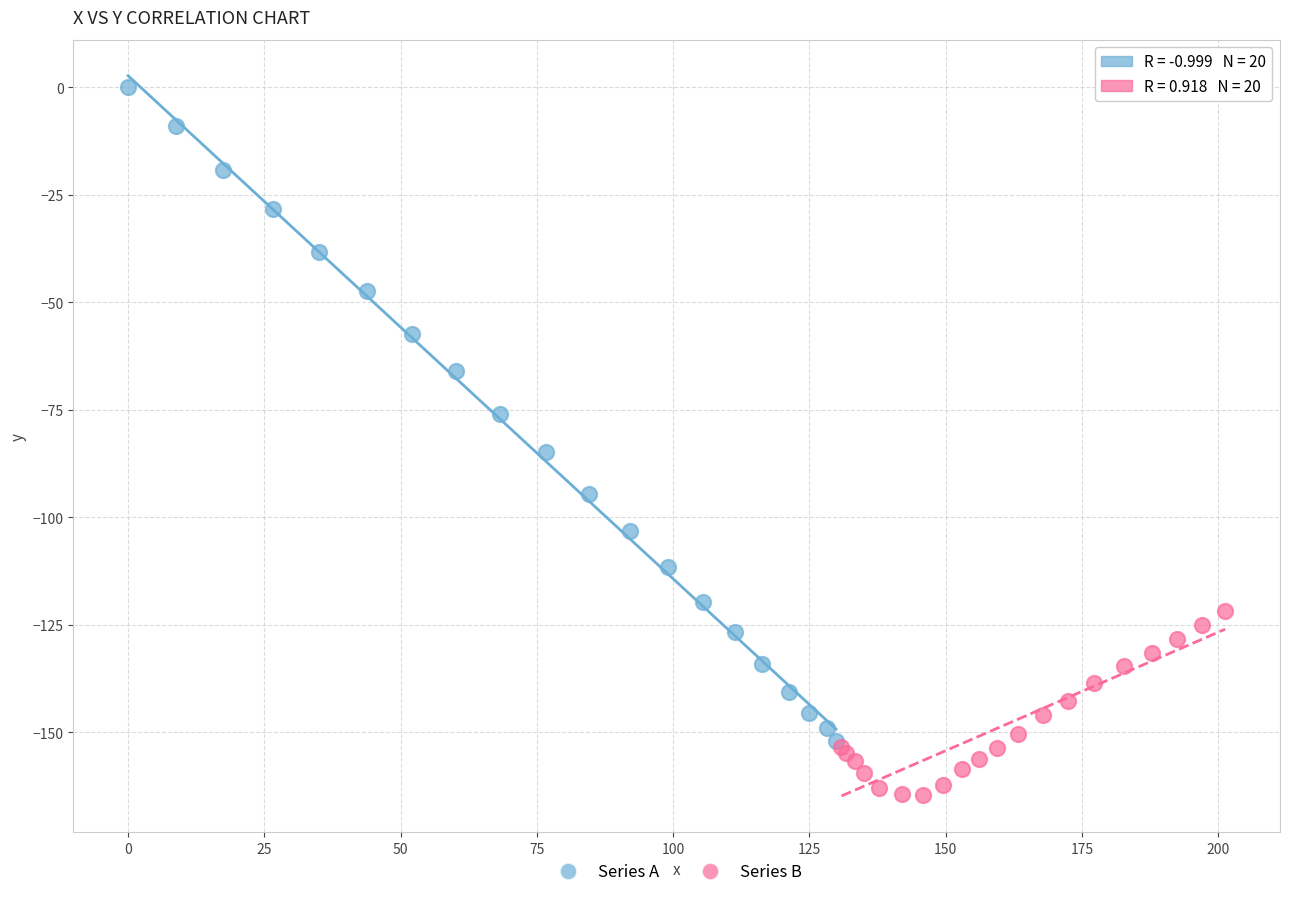

Which series has the largest Y range (max minus min)?

Series A